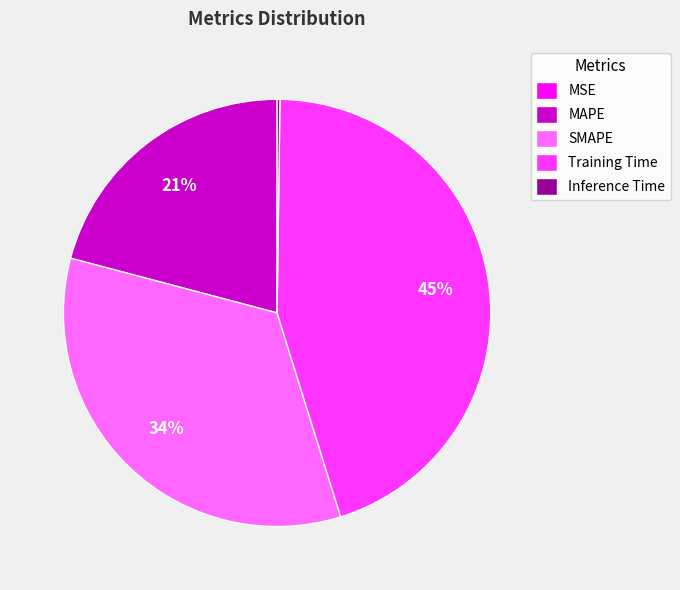

What is the largest slice in the pie chart?

Training Time